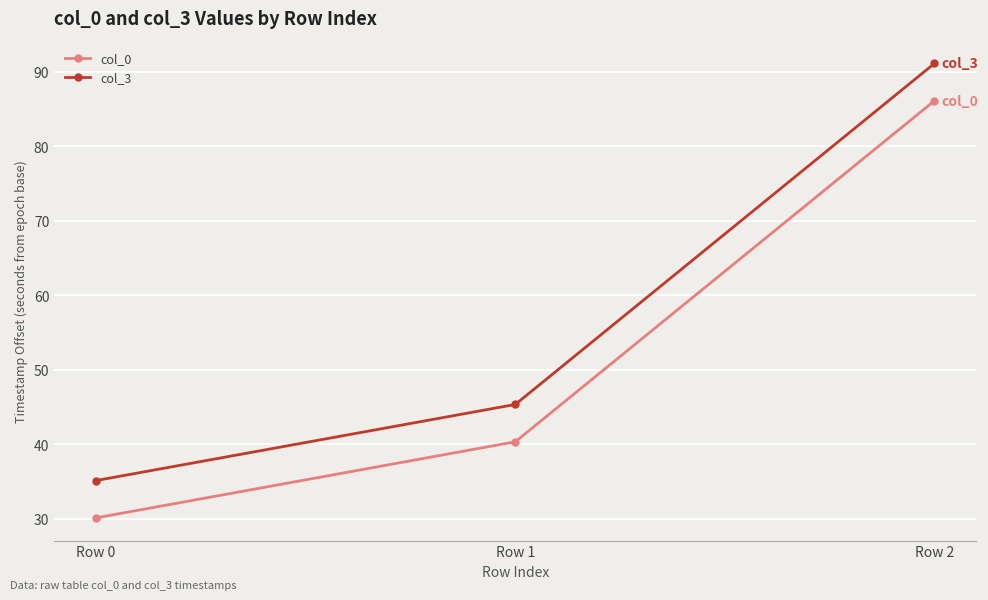

How many lines are shown in the chart?

2